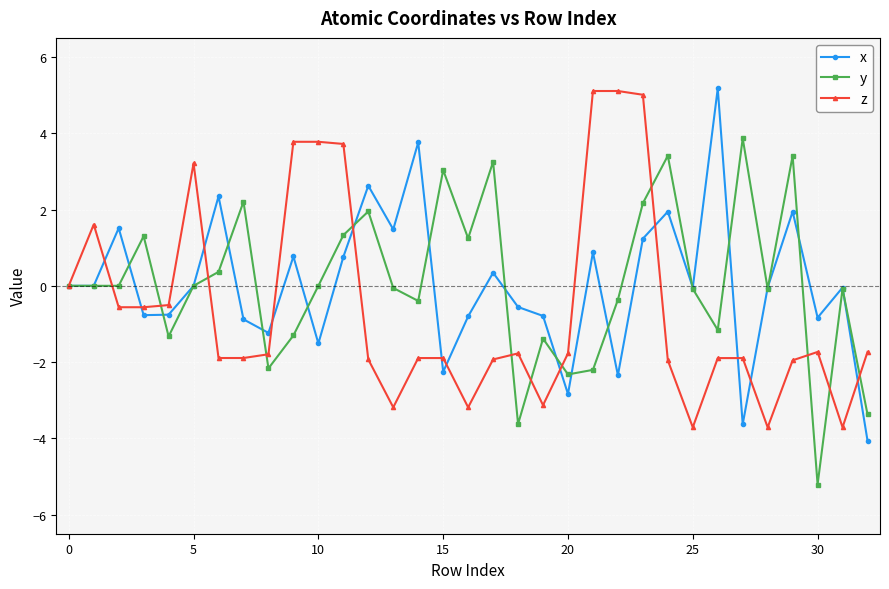

What is the value of the x point at the 14th from the left?

1.5